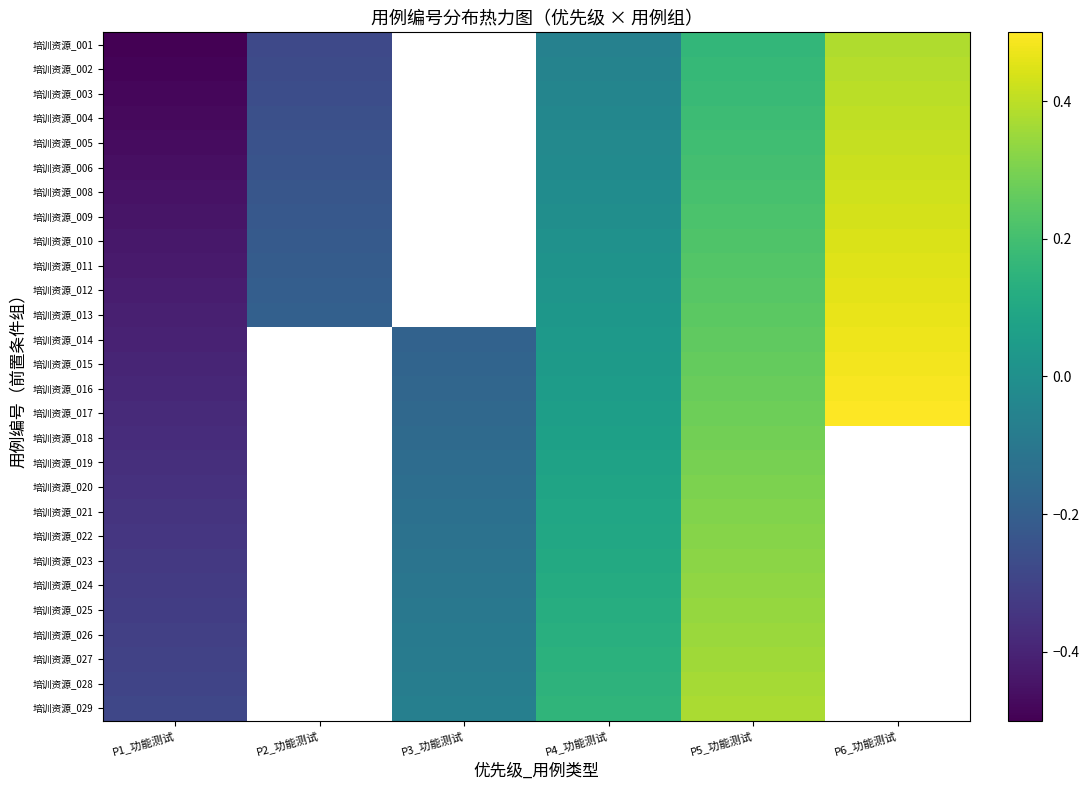

True or false: 培训资源_018 has a value of -0.2 at P3_功能测试.

False